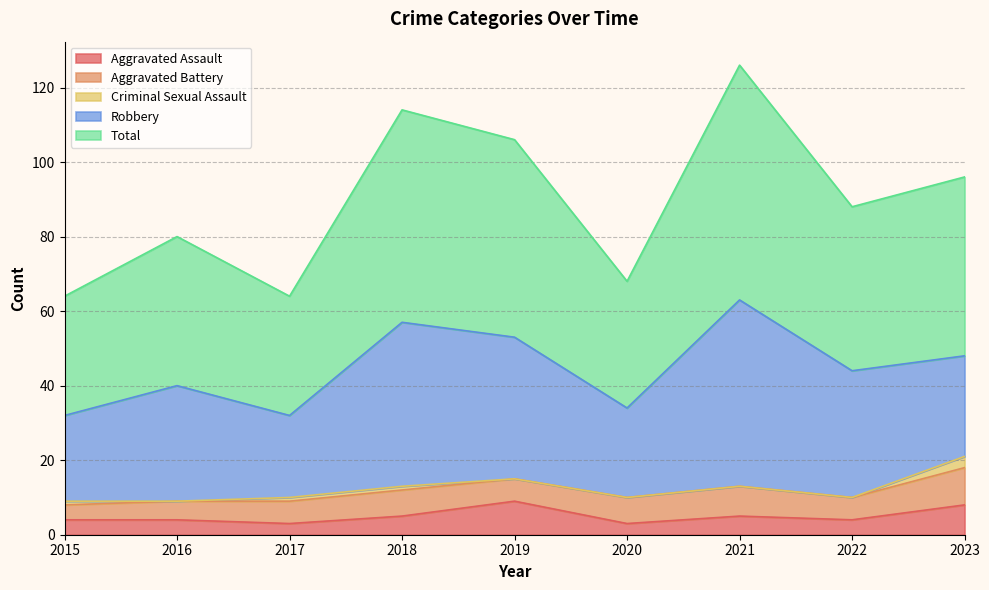

True or false: Aggravated Battery has a value of 8 at 2016.

False